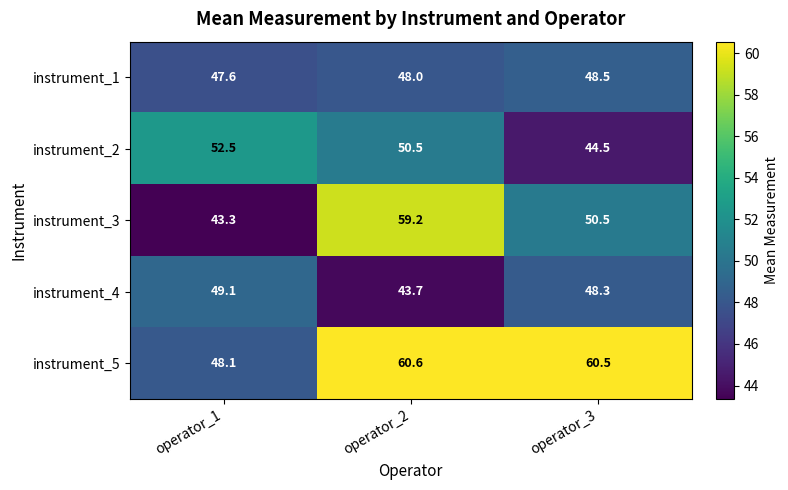

What is the difference between the highest and lowest values at operator_1?

9.2